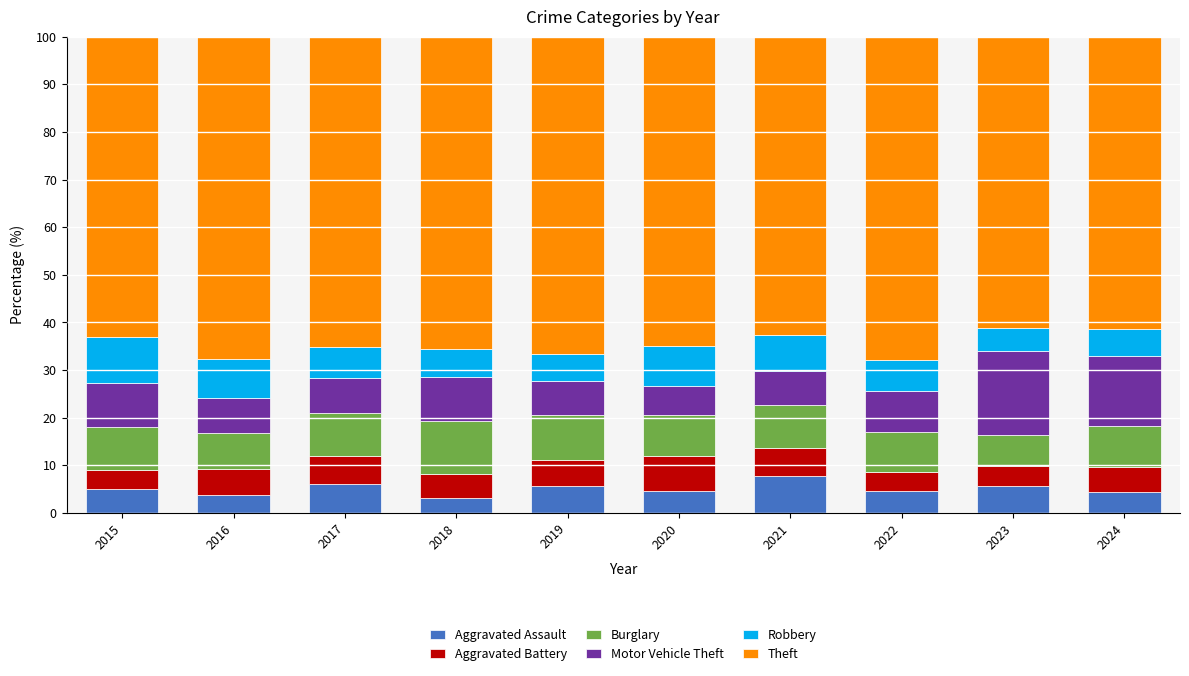

What is the total value across all series at 2018?

100.0